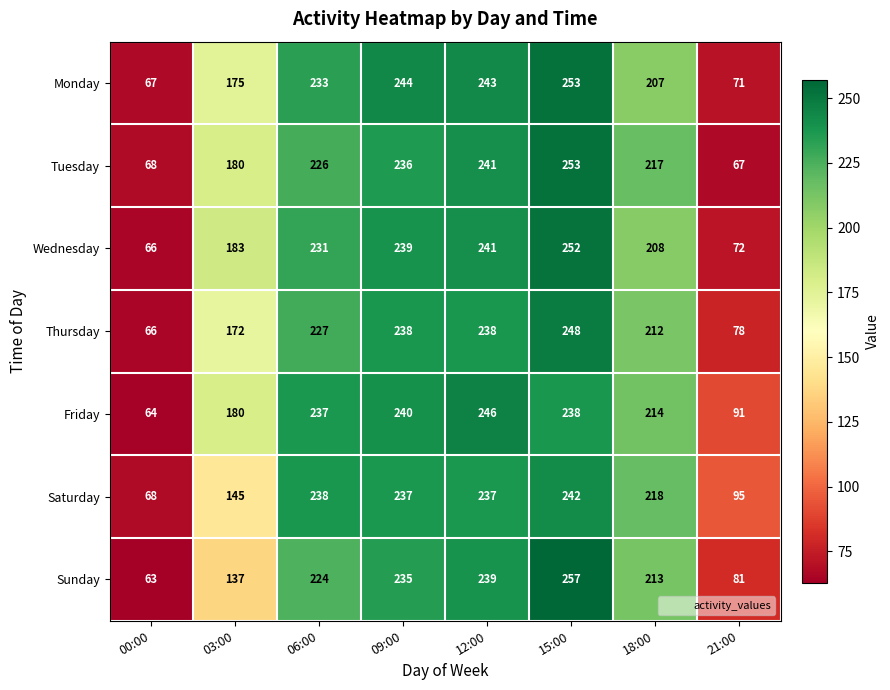

What is the average value of the Friday series?

189